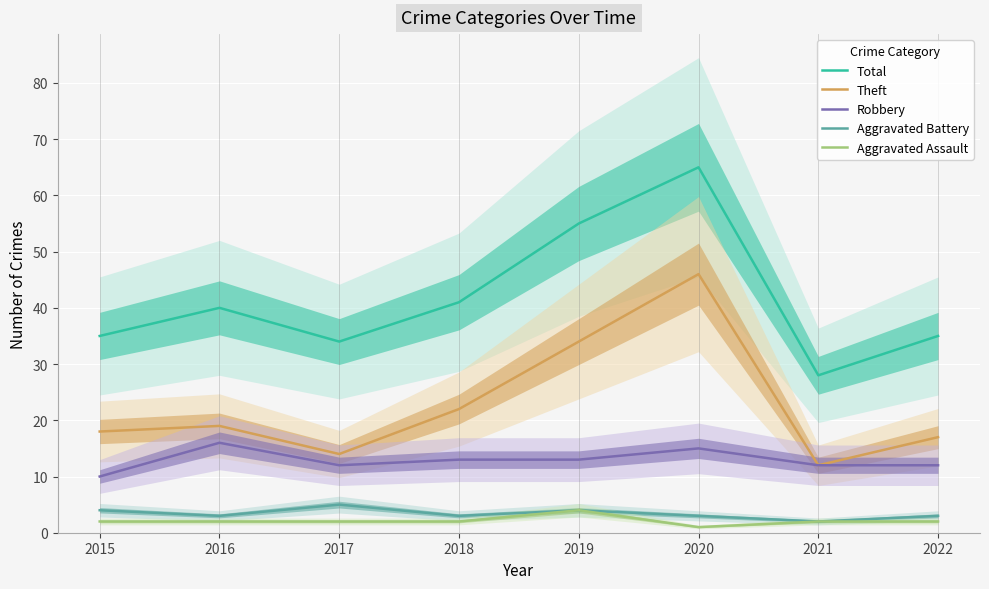

Which category has the highest value across all series?

2020